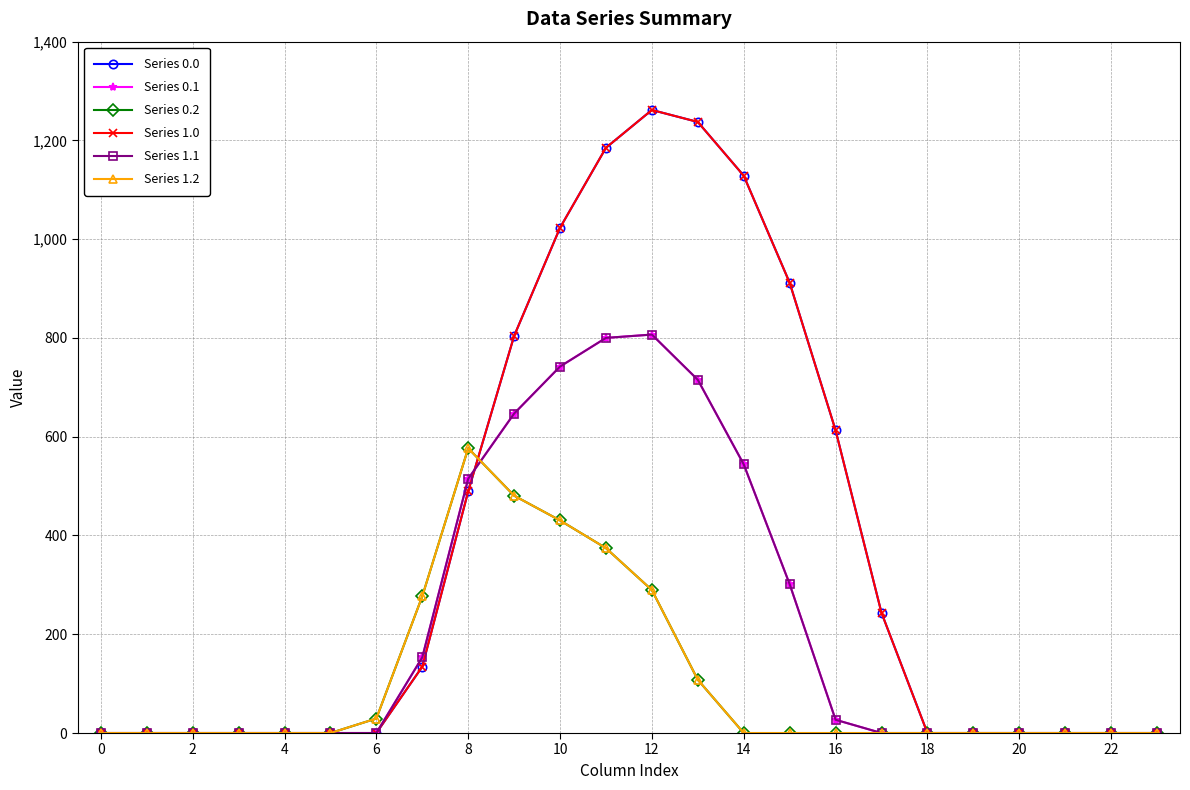

In Series 1.0, how many points are higher than both neighbors (excluding endpoints)?

1